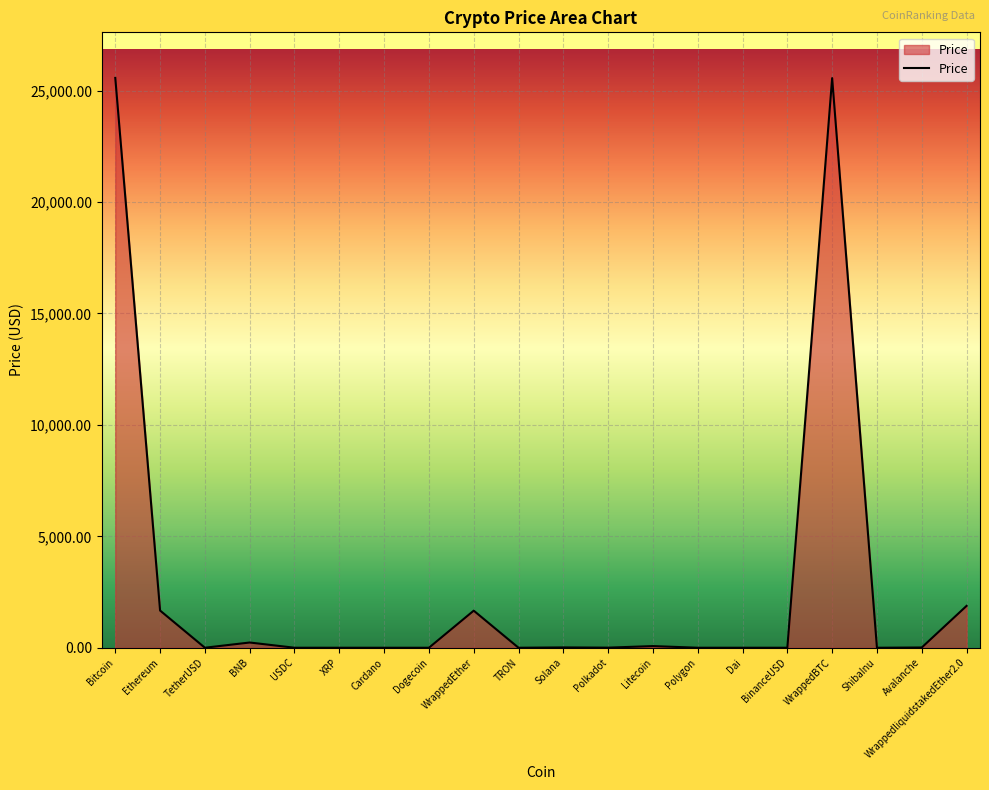

The value at Cardano is 0.3. True or false?

True